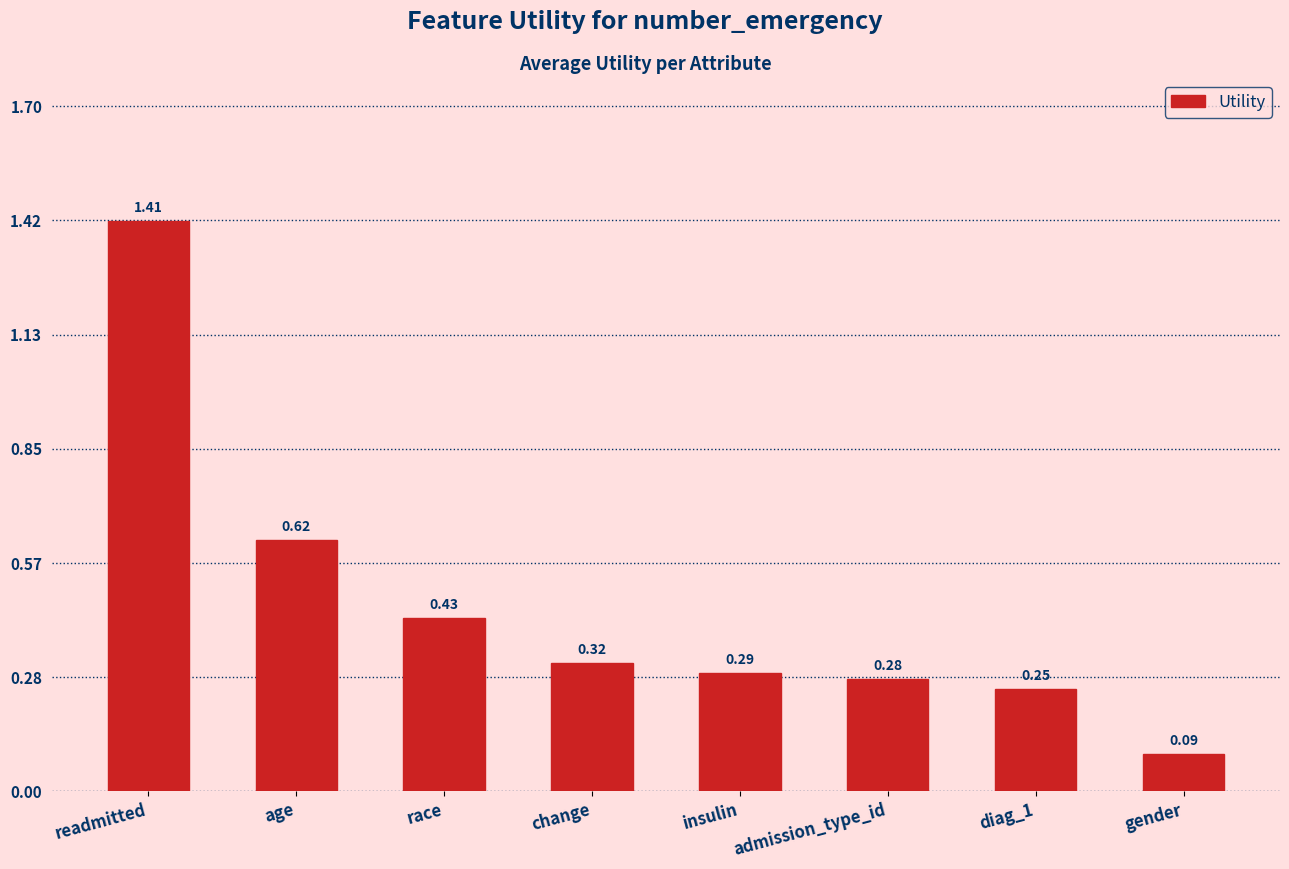

How many series are shown in this chart?

1